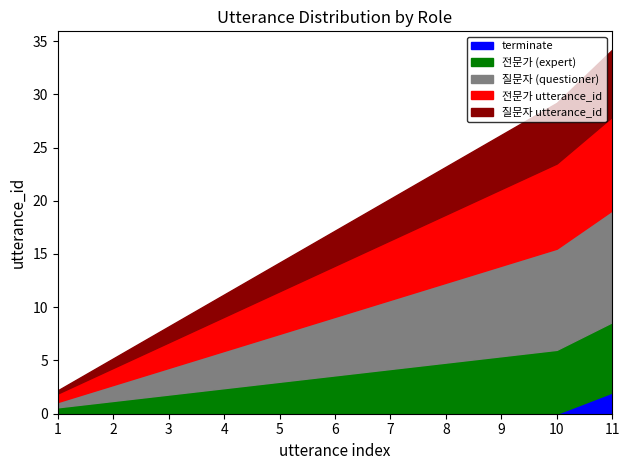

At how many categories does at least one series exceed 12?

5